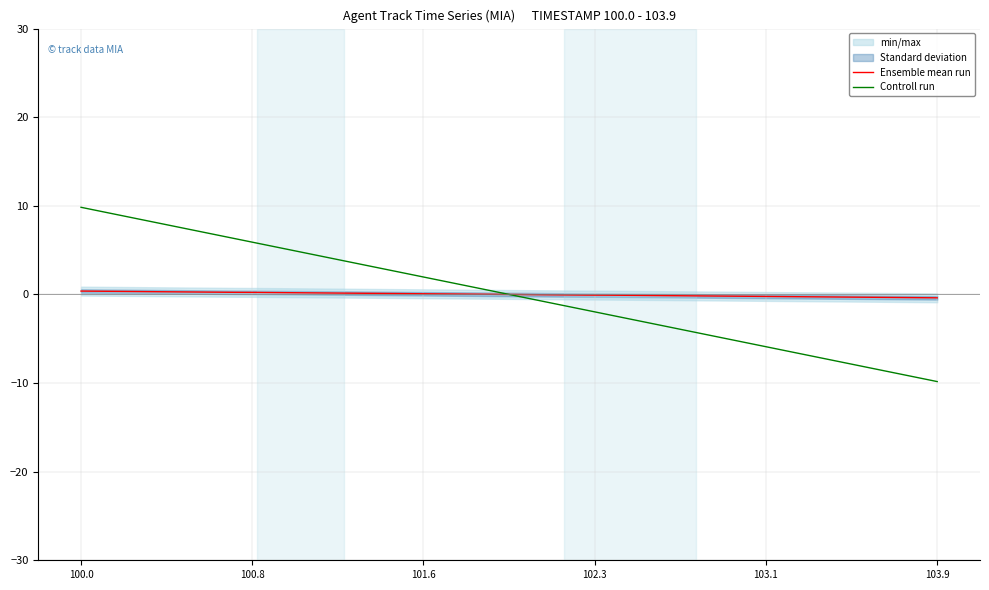

Does the chart have visible grid lines?

Yes